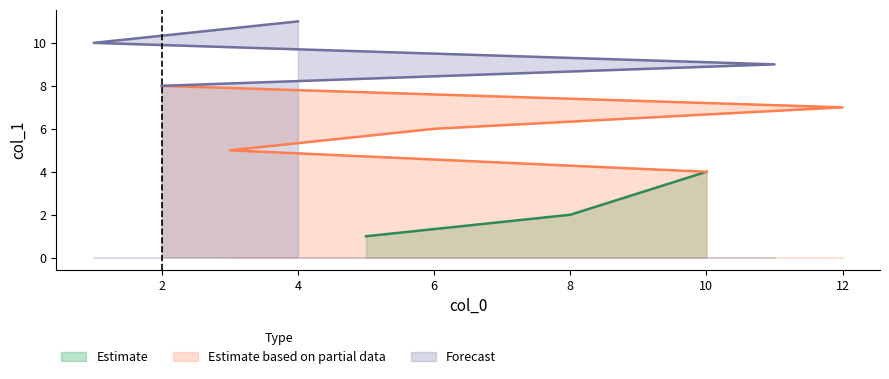

Is it true that the value at 1 is 10?

True